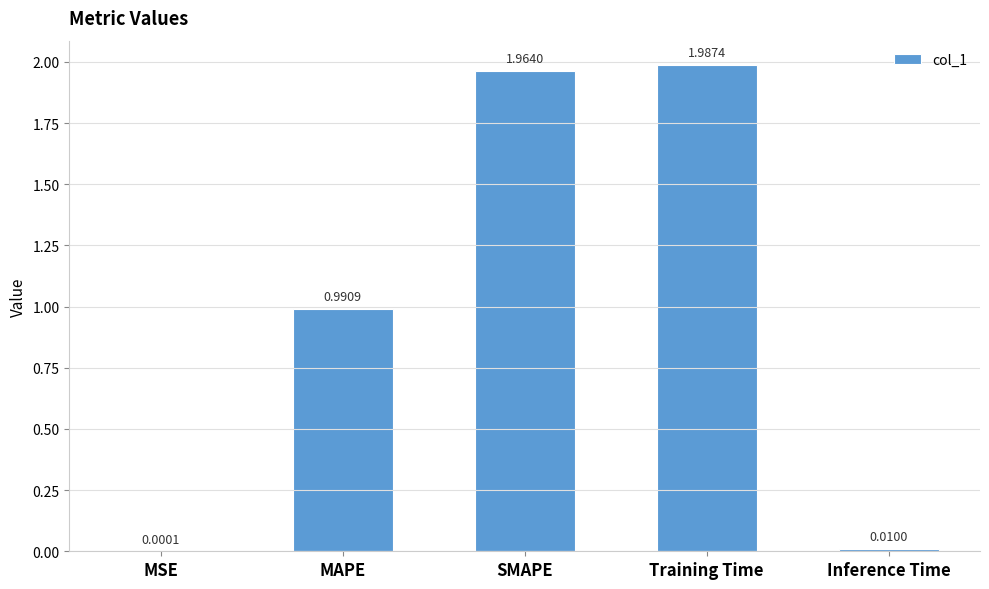

Between MSE and SMAPE, which is larger?

SMAPE